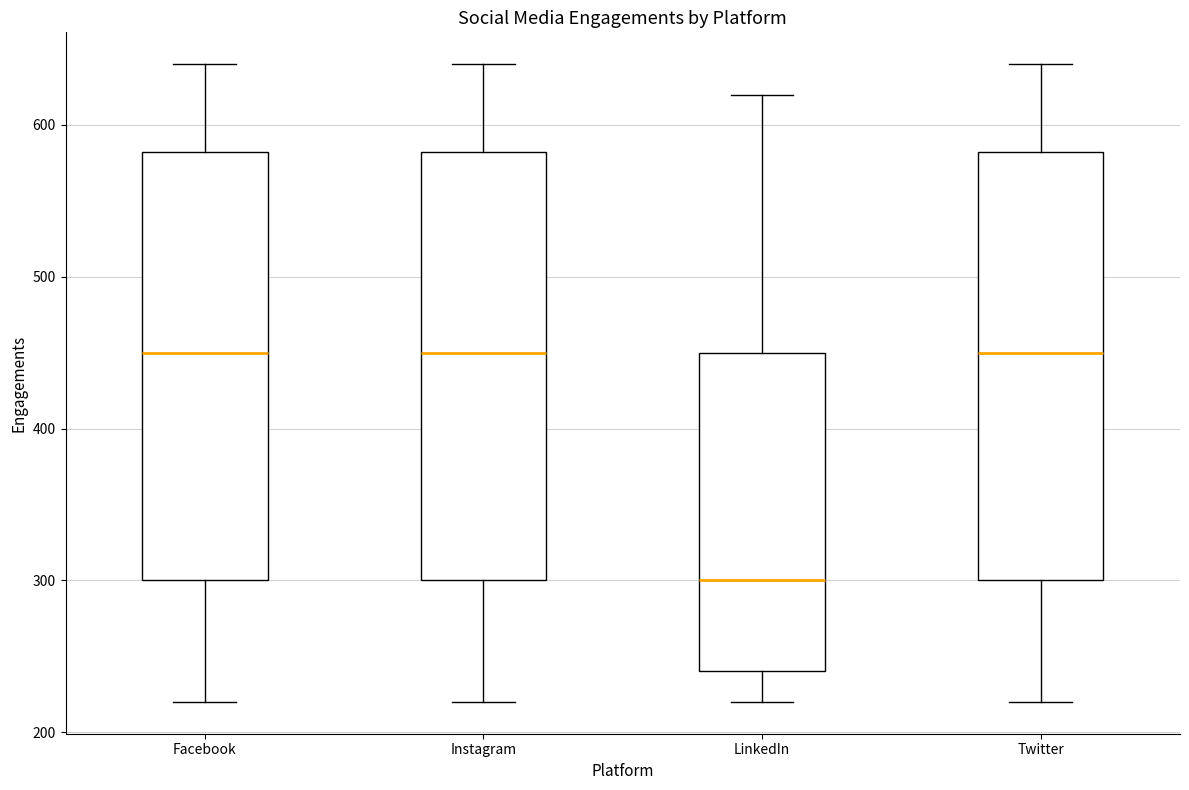

Where is the lower edge of the box for Facebook on the y-axis? The values are not printed on the chart, so give them approximately, as read against the axis.

300